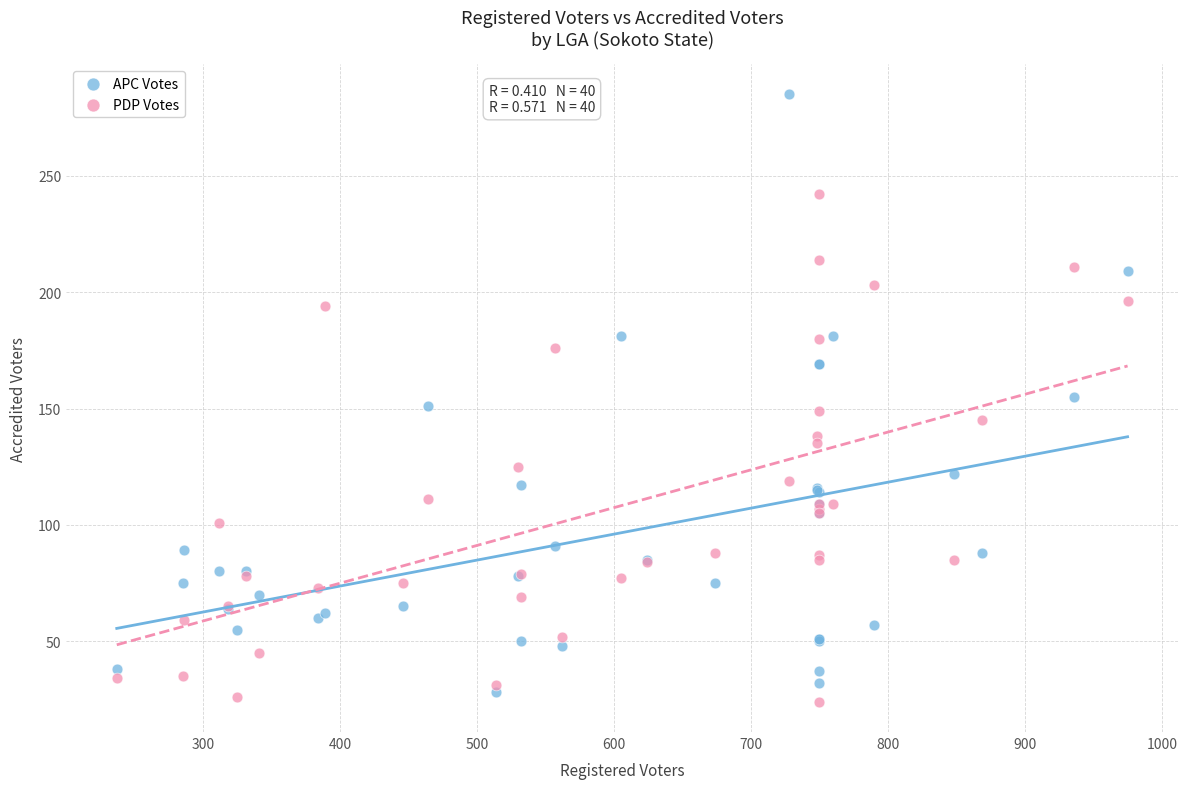

Which series contains the highest Y value?

APC Votes